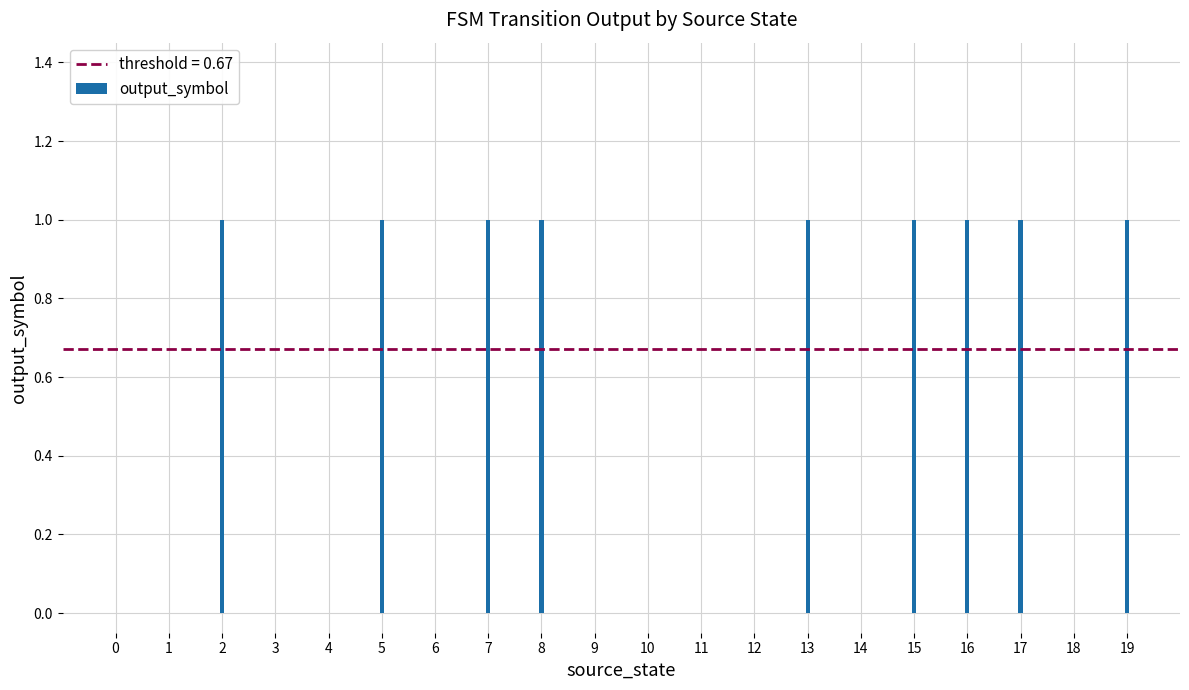

Are the bars horizontal?

No